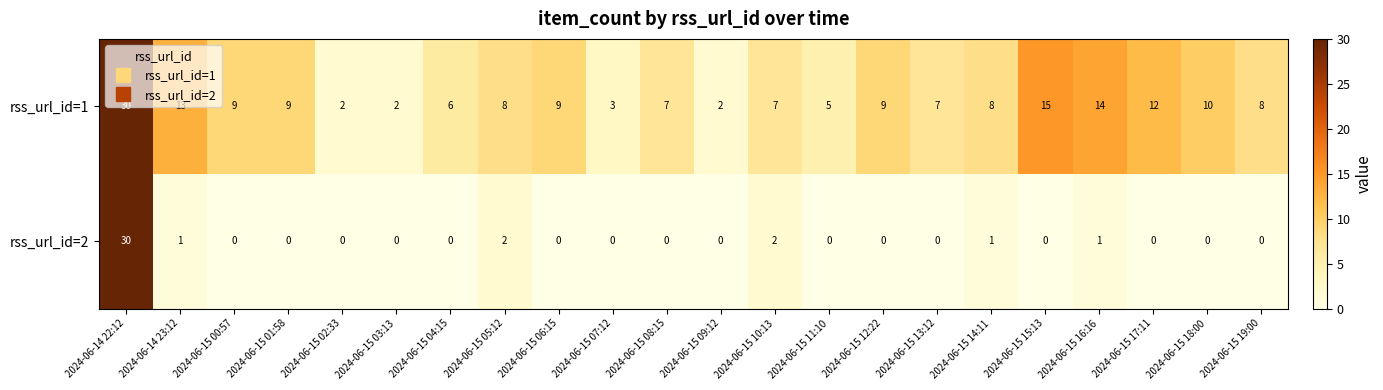

The rss_url_id=1 series shows 11 at 2024-06-15 04:15. True or false?

False